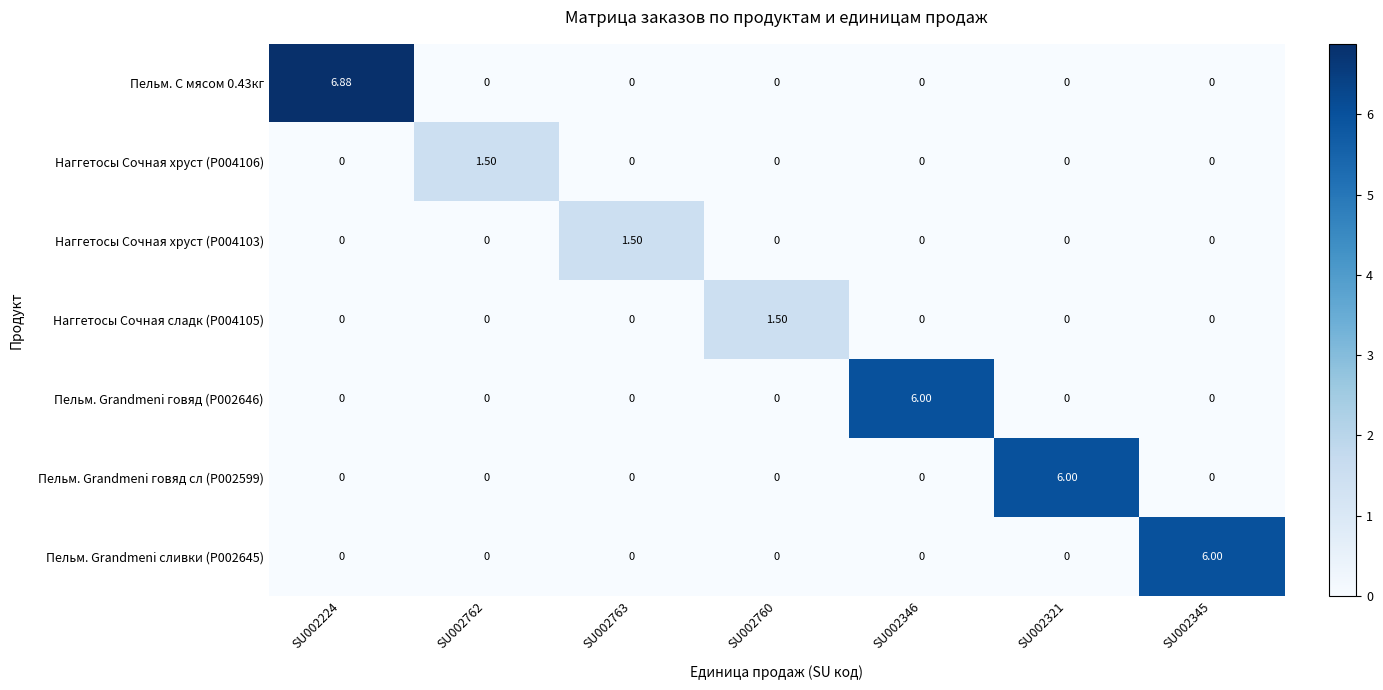

At which category is the sum across all series the highest?

SU002224